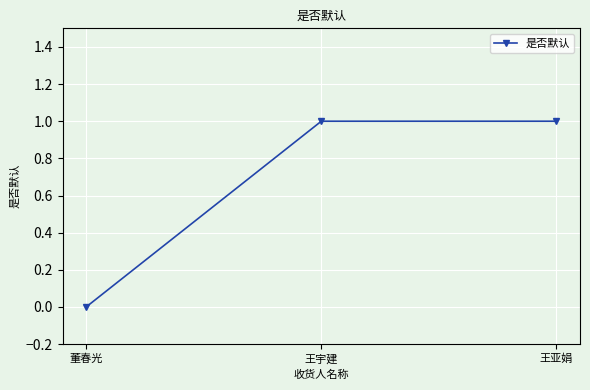

How many lines are shown in the chart?

1